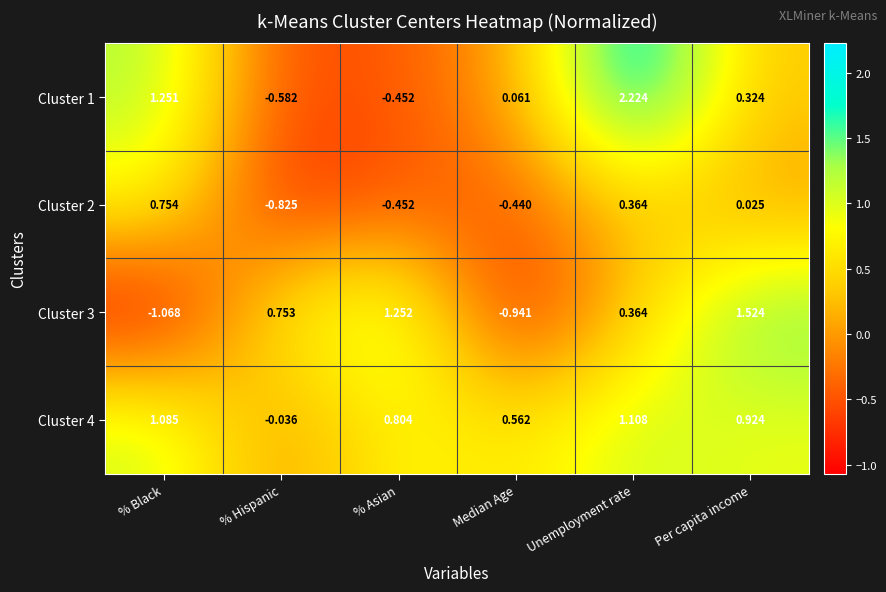

Where is Cluster 3 nearest to the value 0?

Unemployment rate